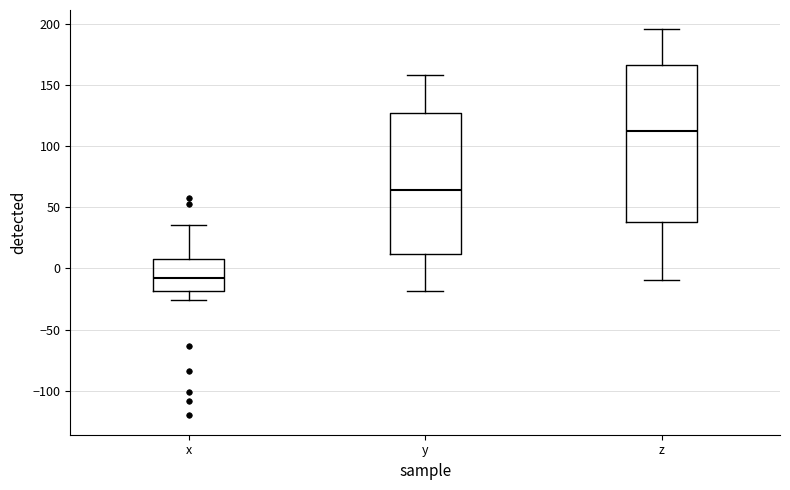

Where is the upper edge of the box for z on the y-axis? The values are not printed on the chart, so give them approximately, as read against the axis.

165